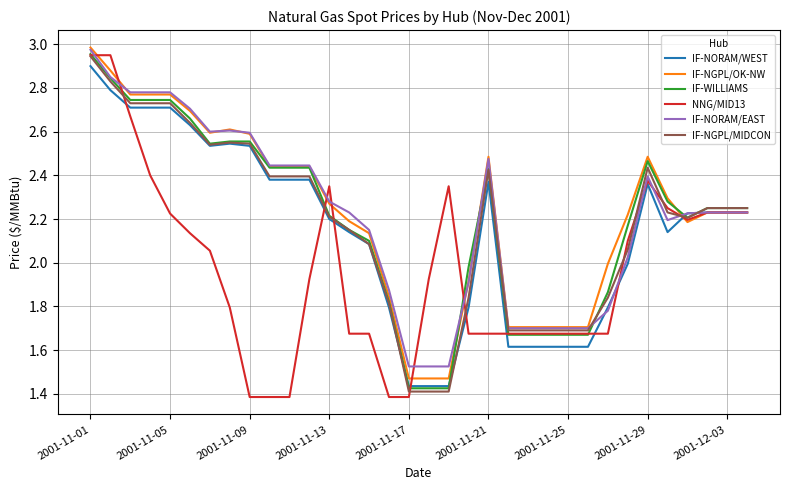

Which series has the widest spread of values?

NNG/MID13